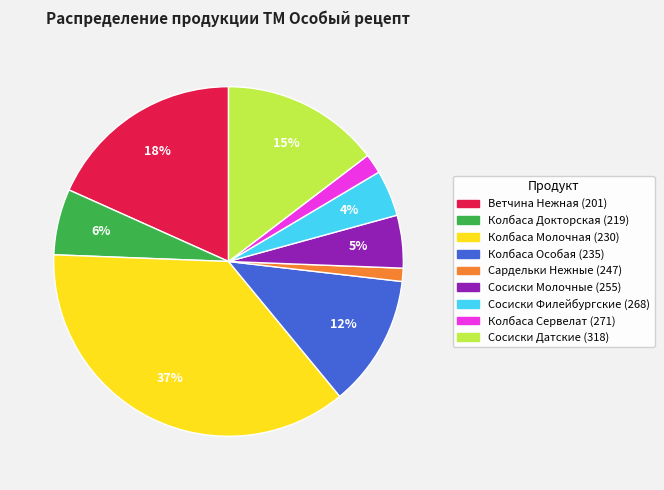

To the nearest percent, what percentage of the pie is Колбаса Особая (235)?

12%